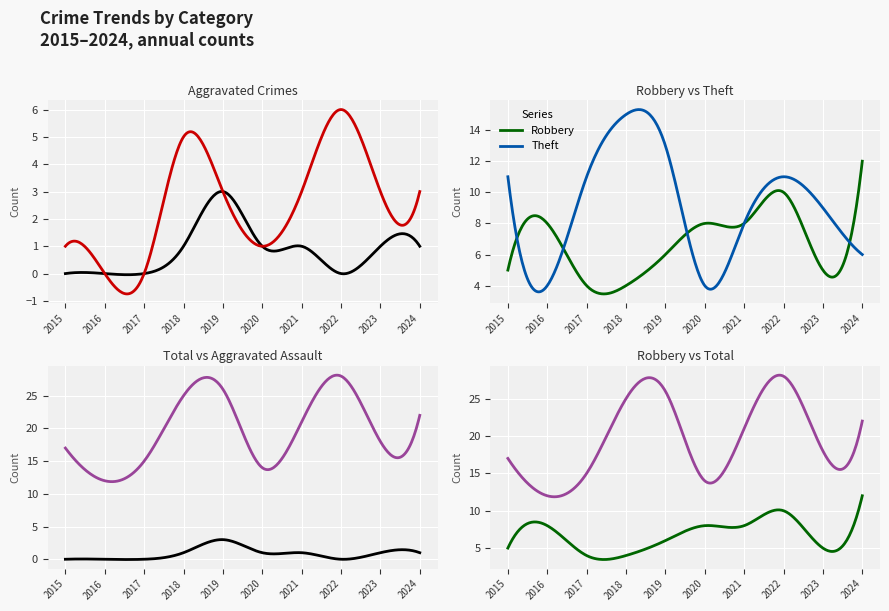

How many categories are shown in the chart?

10